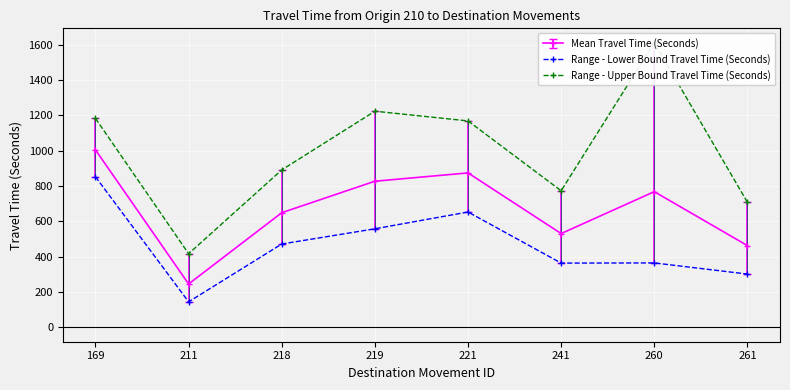

Rank the categories by Mean Travel Time (Seconds) value from highest to lowest.

169, 221, 219, 260, 218, 241, 261, 211